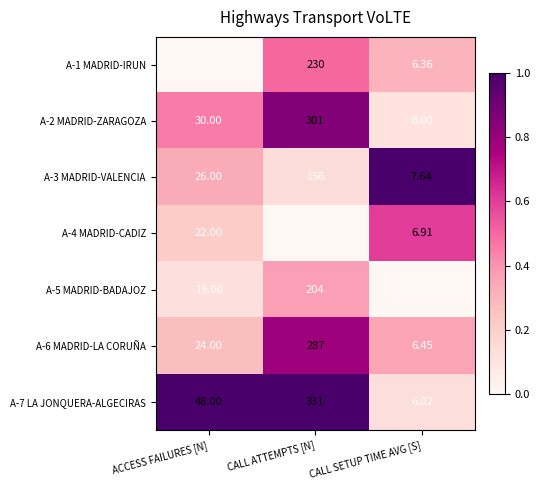

At which label is A-6 MADRID-LA CORUÑA closest to 146?

ACCESS FAILURES [N]